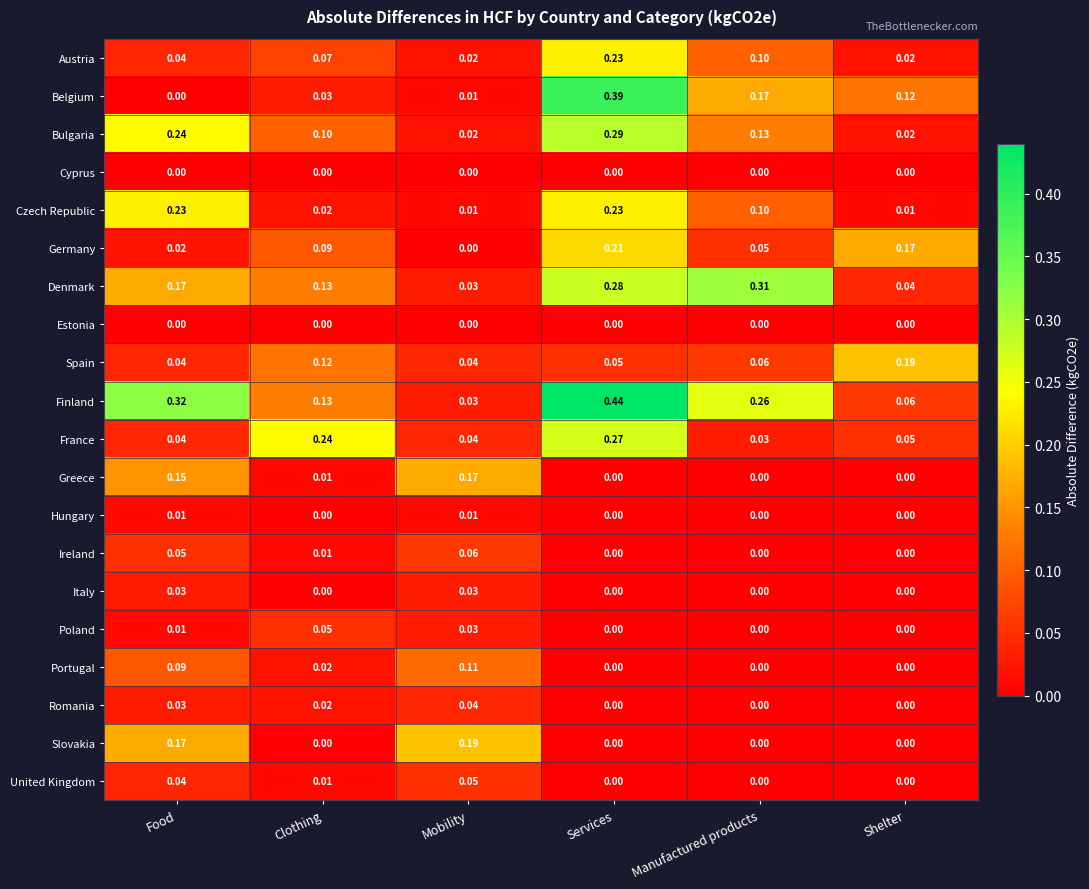

At which label is France closest to 0?

Manufactured products